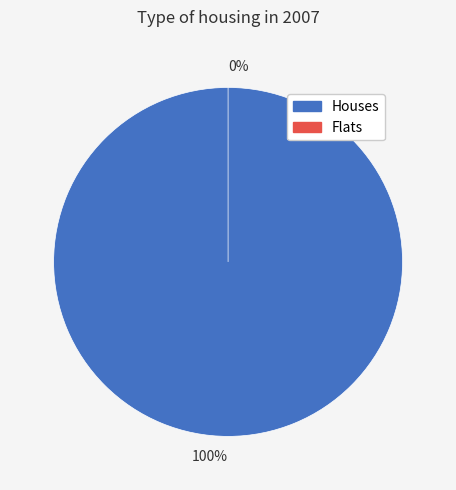

What percentage do 1 and 2 together represent?

100.0%